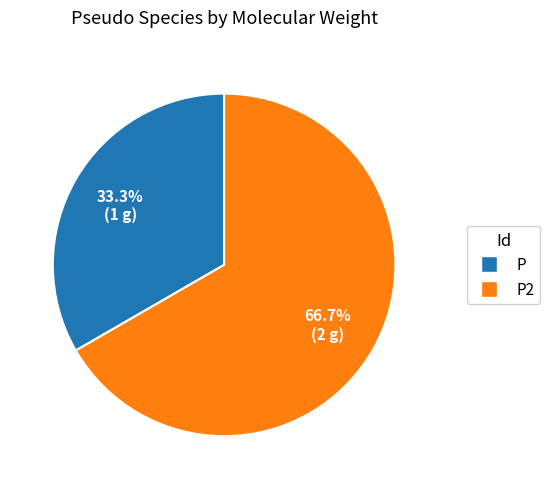

Is there a majority slice in this chart?

Yes